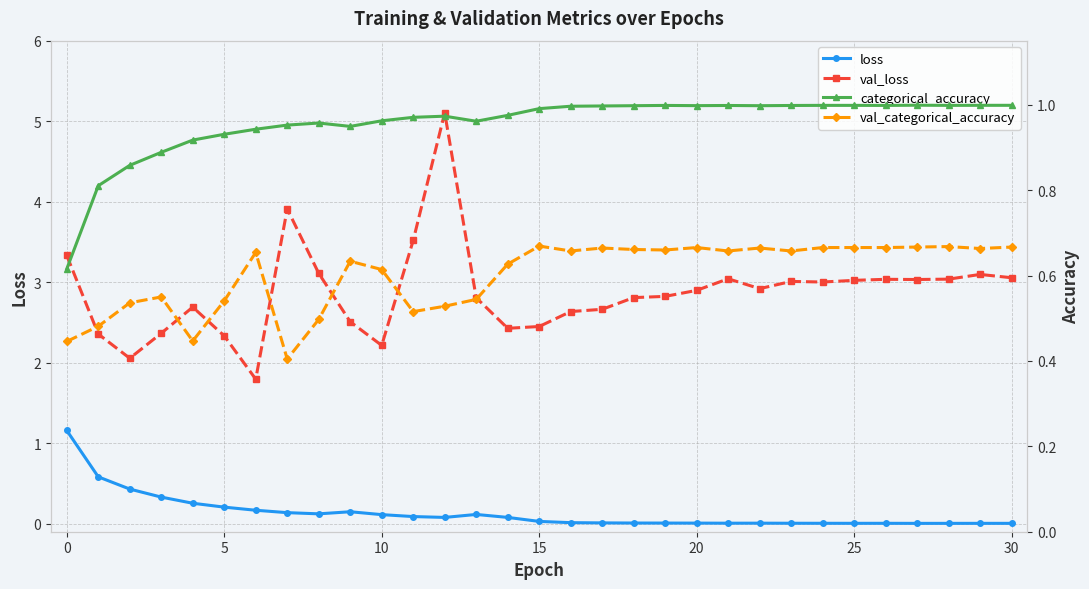

What is the sum of all val_loss values?

89.1